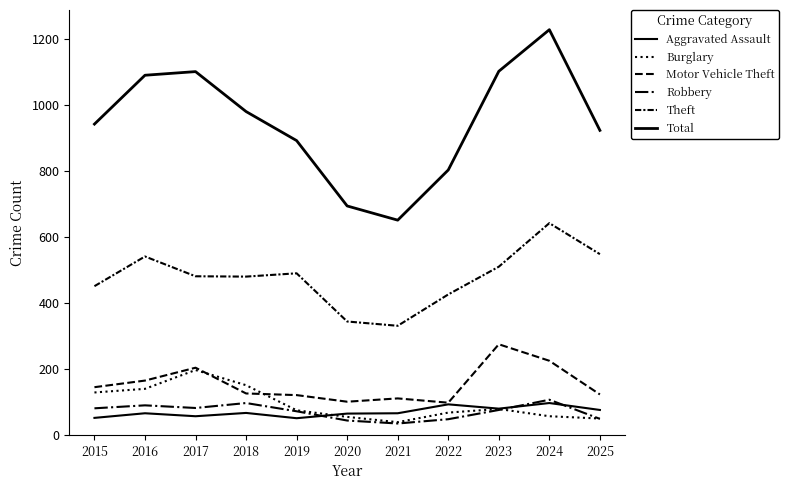

After their last crossing, which series has the higher values: Motor Vehicle Theft or Burglary?

Motor Vehicle Theft